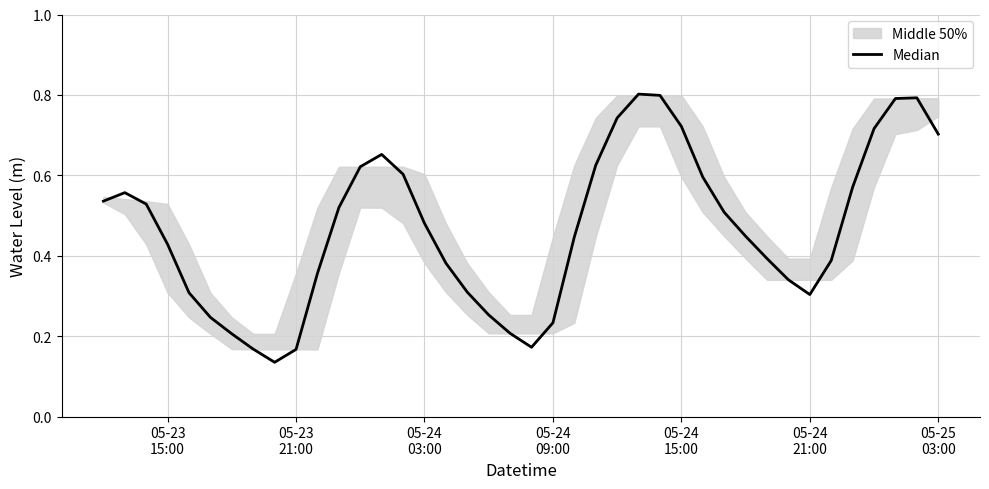

Reading right to left, transcribe all the data shown in this chart.

0.7	0.8	0.8	0.7	0.6	0.4	0.3	0.3	0.4	0.4	0.5	0.6	0.7	0.8	0.8	0.7	0.6	0.4	0.2	0.2	0.2	0.3	0.3	0.4	0.5	0.6	0.7	0.6	0.5	0.4	0.2	0.1	0.2	0.2	0.2	0.3	0.4	0.5	0.6	0.5